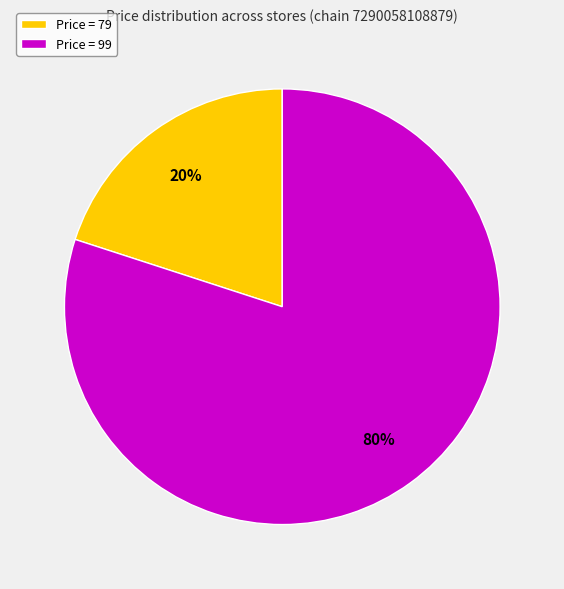

Is it true that Price = 79 is 20% of the pie?

True